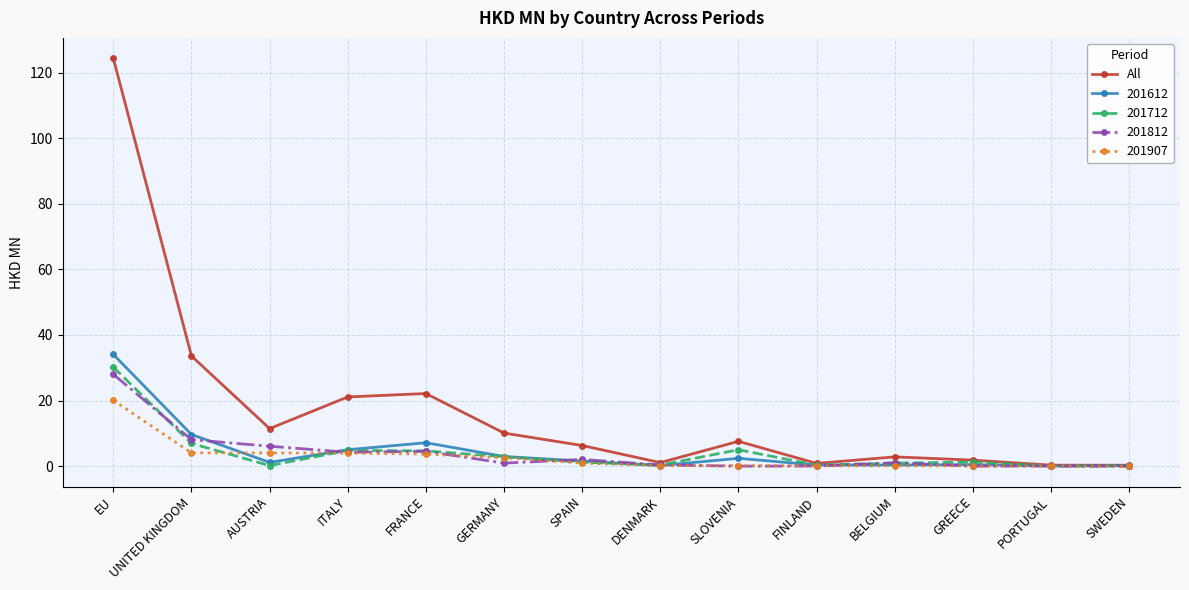

Which category has the highest value across all series?

EU